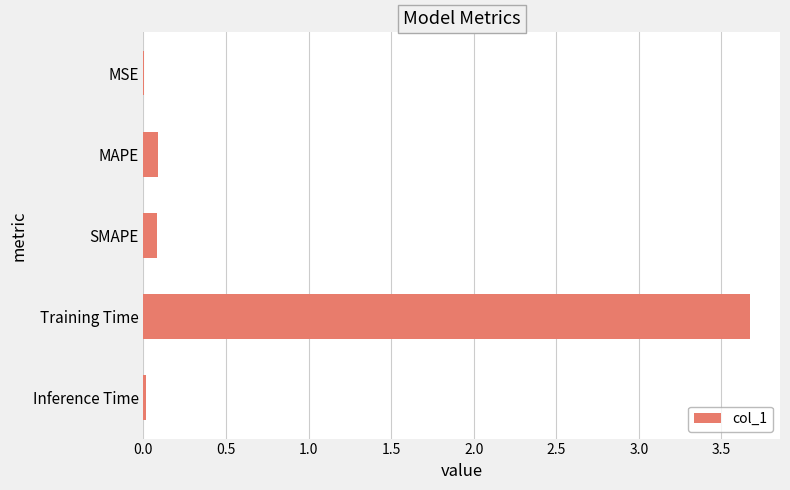

What is the sum of all values?

3.9